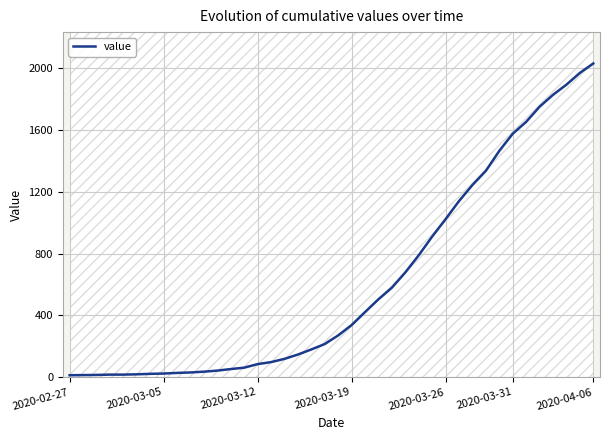

Which category has the highest value in the value series?

2020-04-06